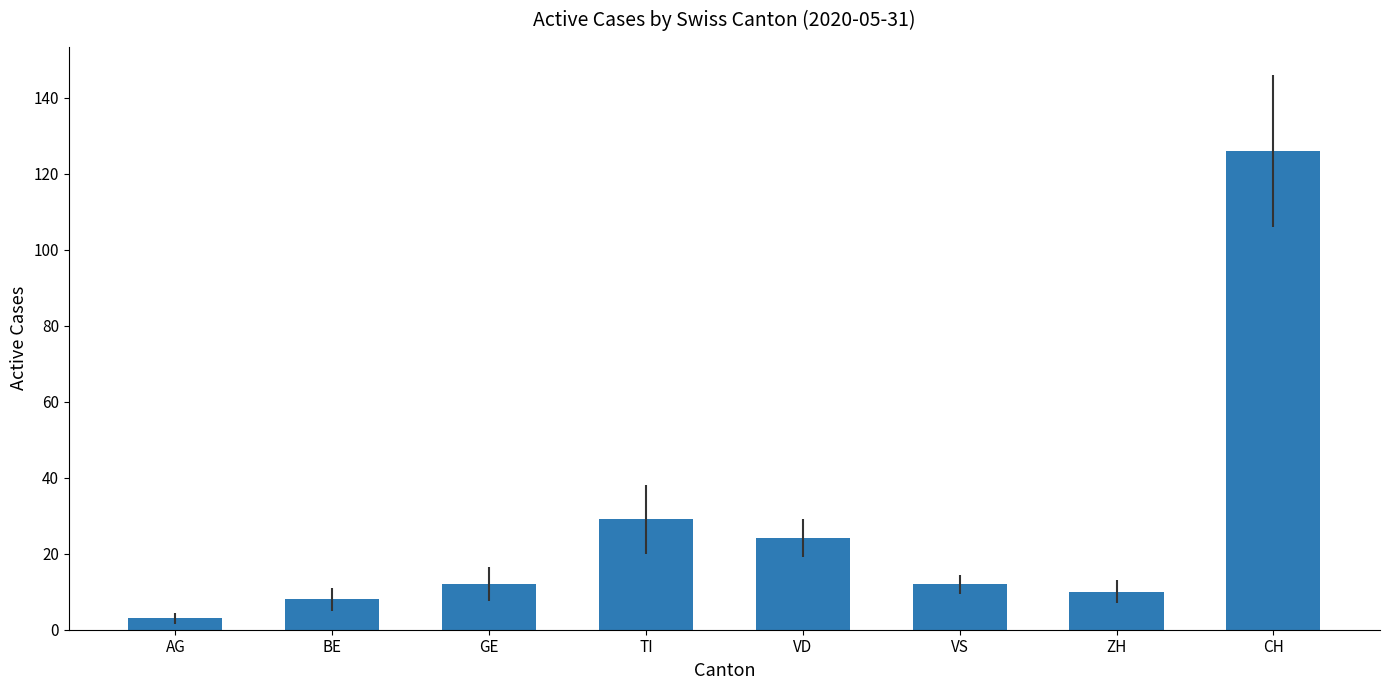

What is the change in value from BE to TI?

+21